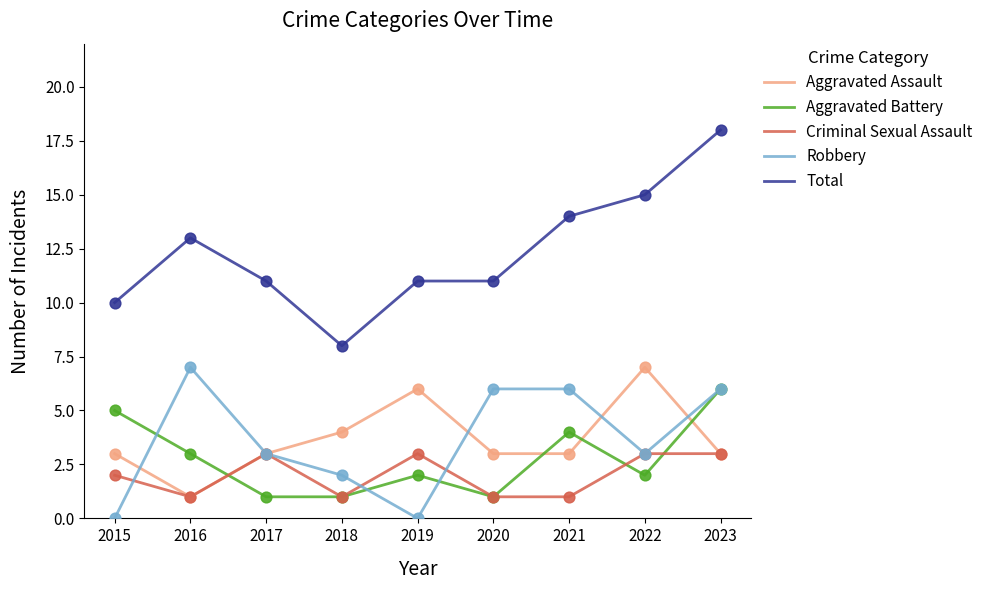

Which series has the widest spread of values?

Total